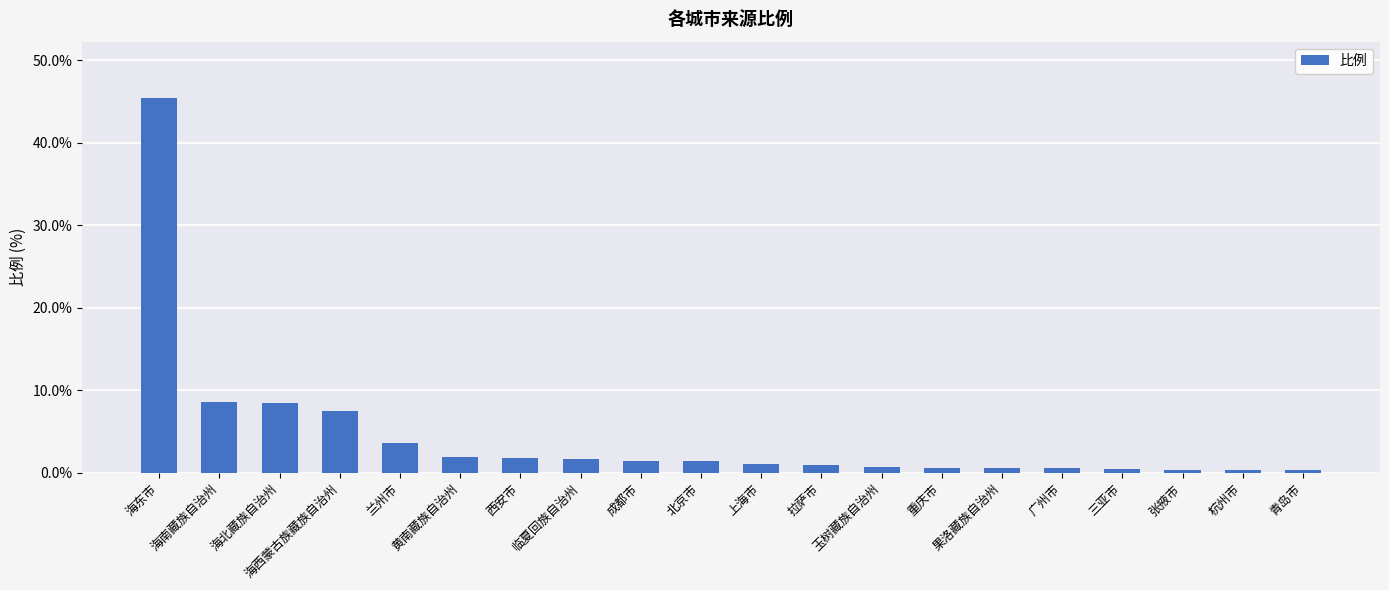

Is it true that the value at 上海市 is 1.0?

True